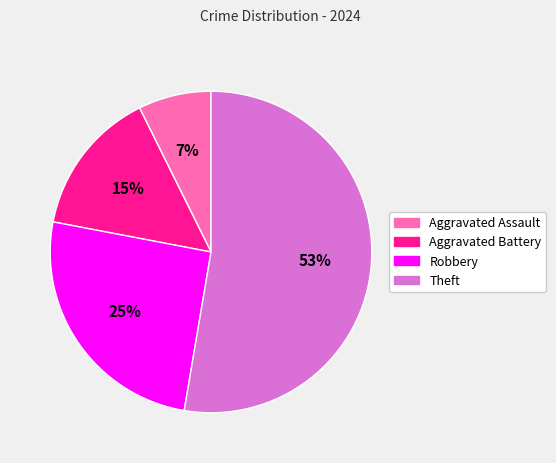

To the nearest percent, what is the combined percentage of Aggravated Assault and Aggravated Battery?

22%